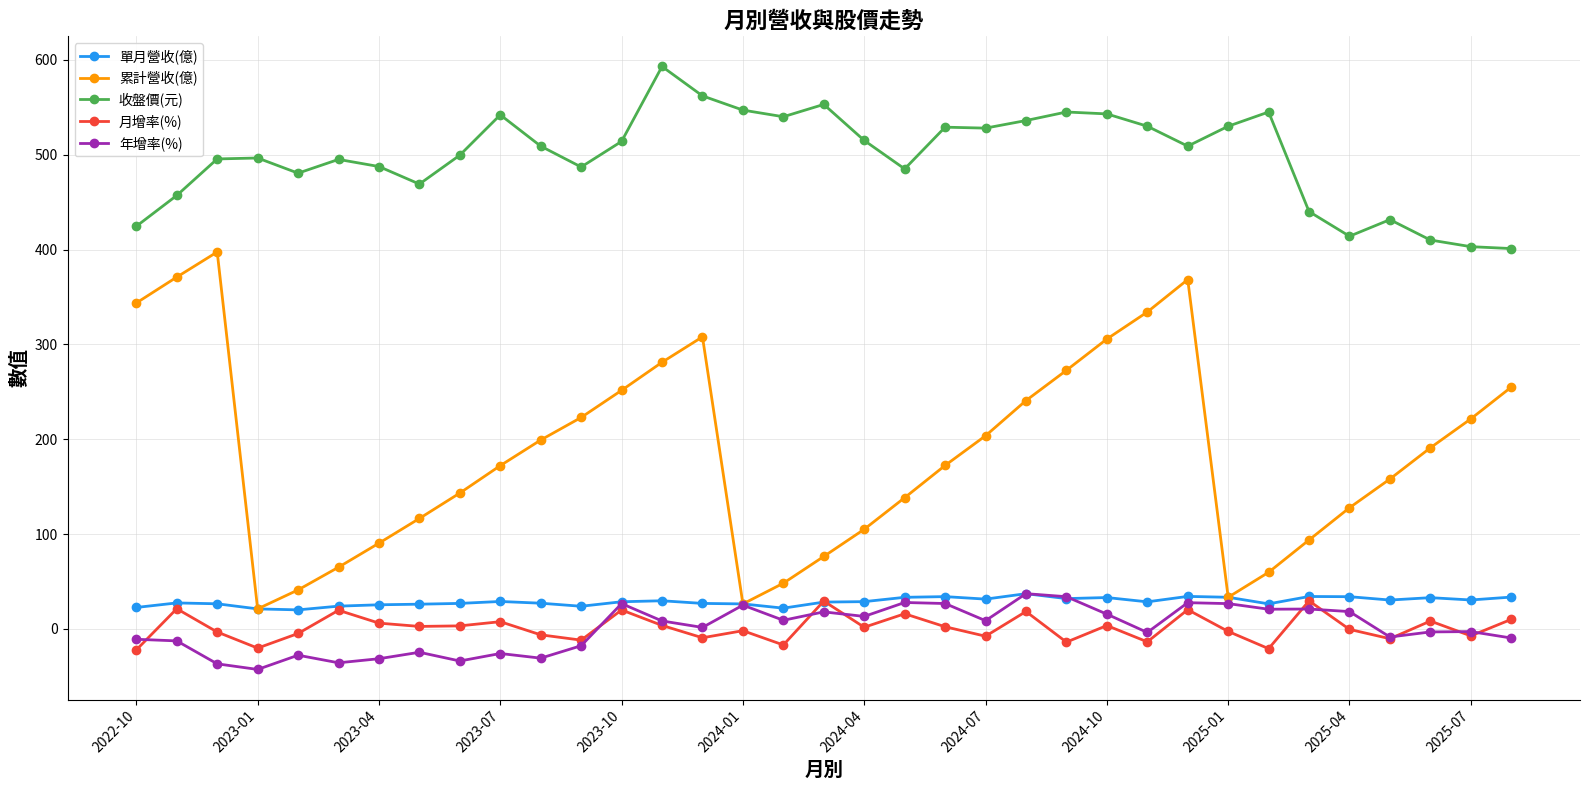

How many values in the 年增率(%) series exceed 1?

18